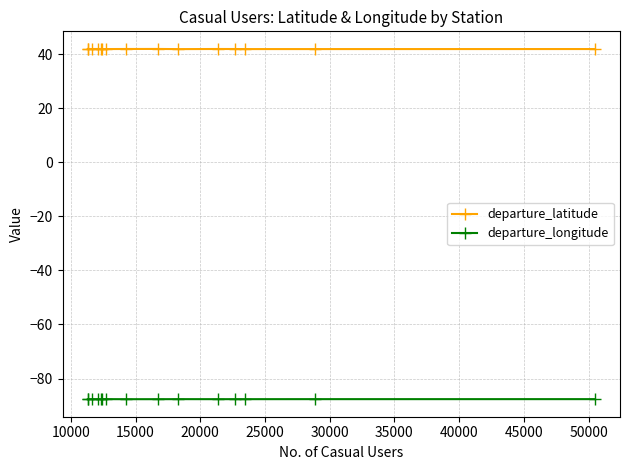

List the series in order of their overall mean, lowest first.

departure_longitude, departure_latitude